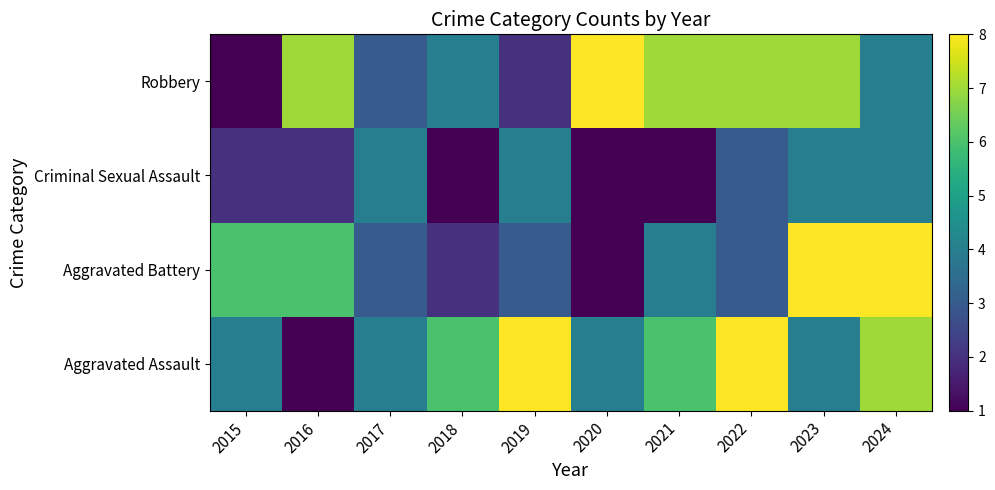

What is the smallest value displayed?

1